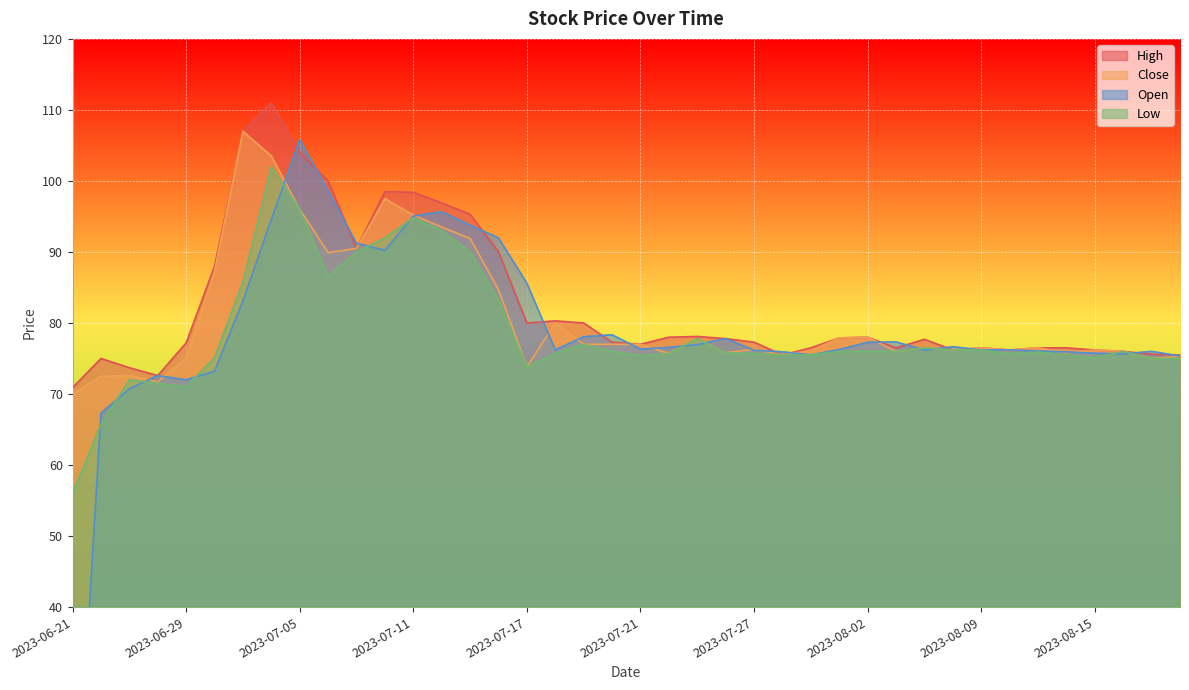

True or false: Open has a value of 17.8 at 2023-07-28.

False